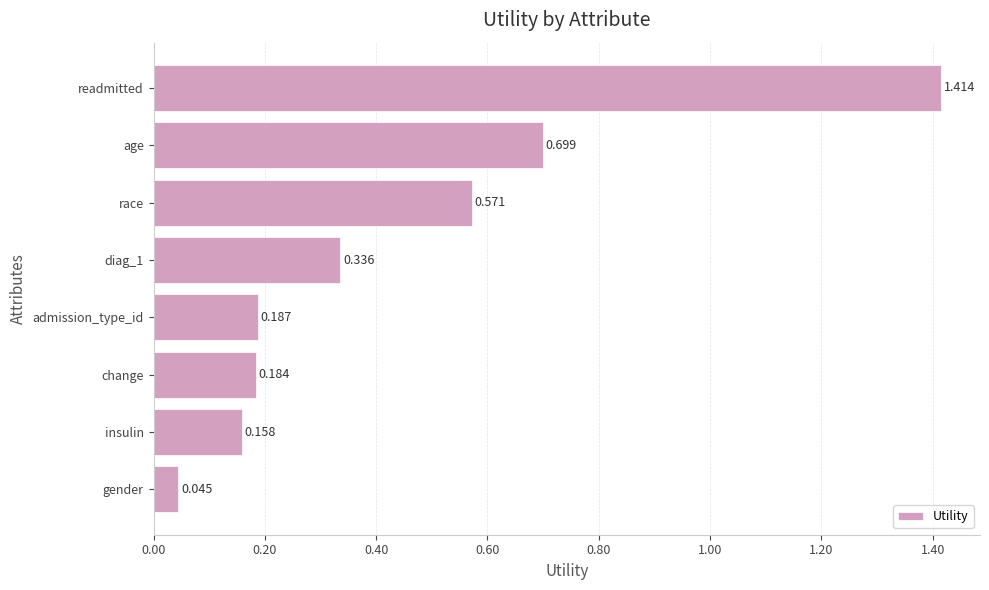

At which category does the chart reach its peak across all series?

readmitted